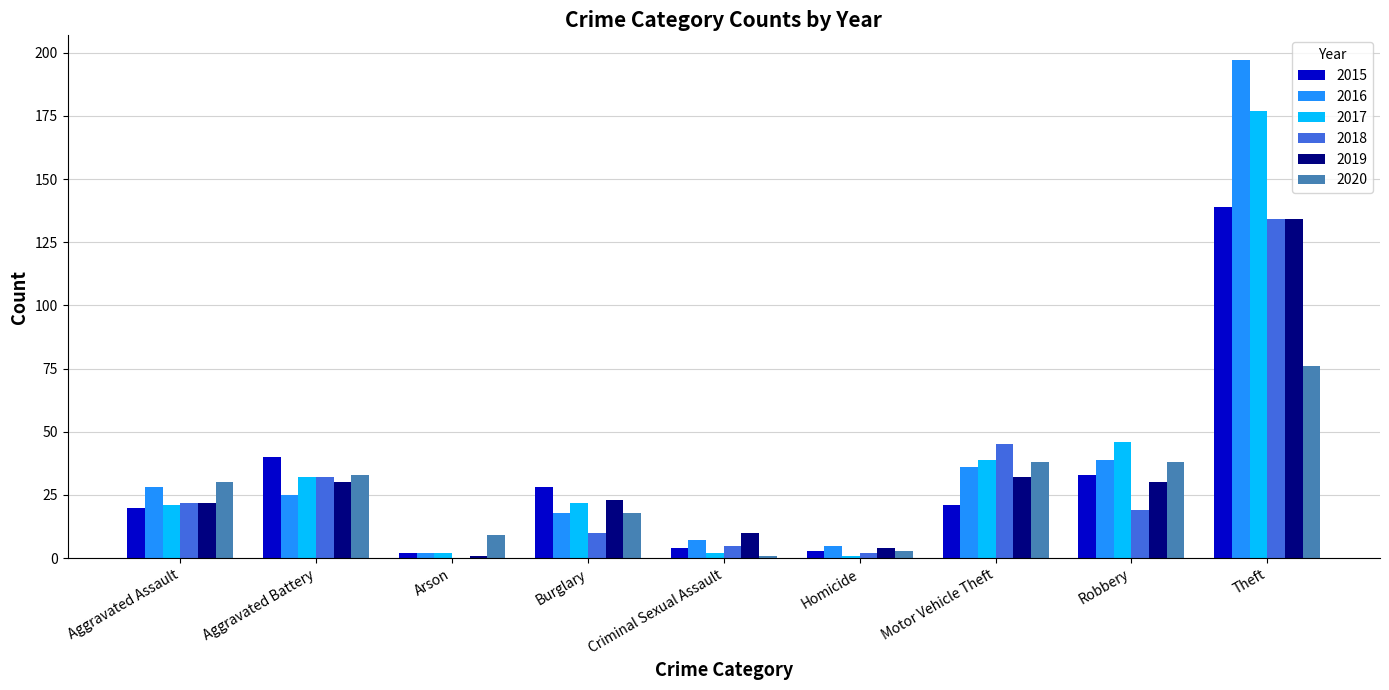

What is the highest value of the 2017 series?

177